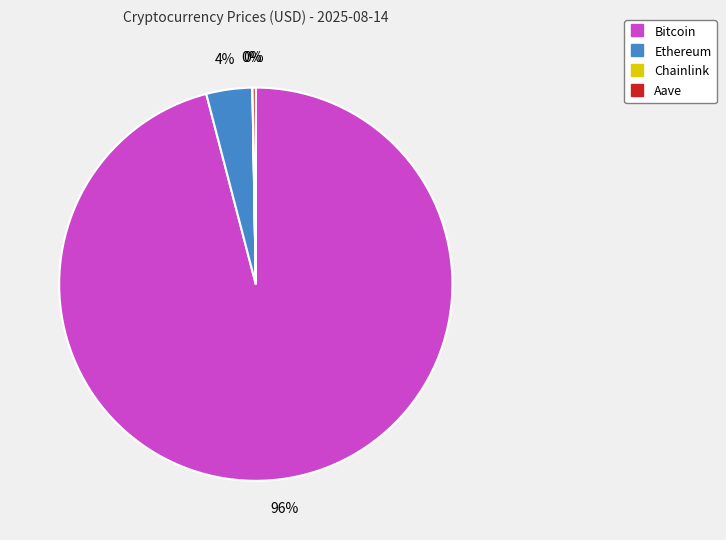

To the nearest percent, what is the average slice percentage?

25%